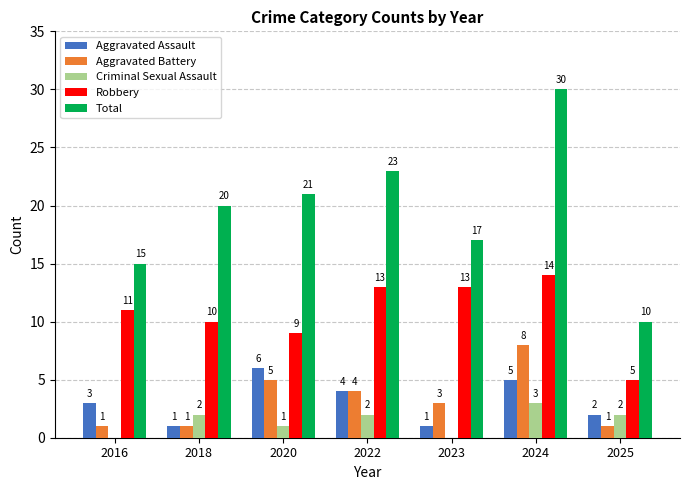

At which label is Criminal Sexual Assault closest to 1?

2020